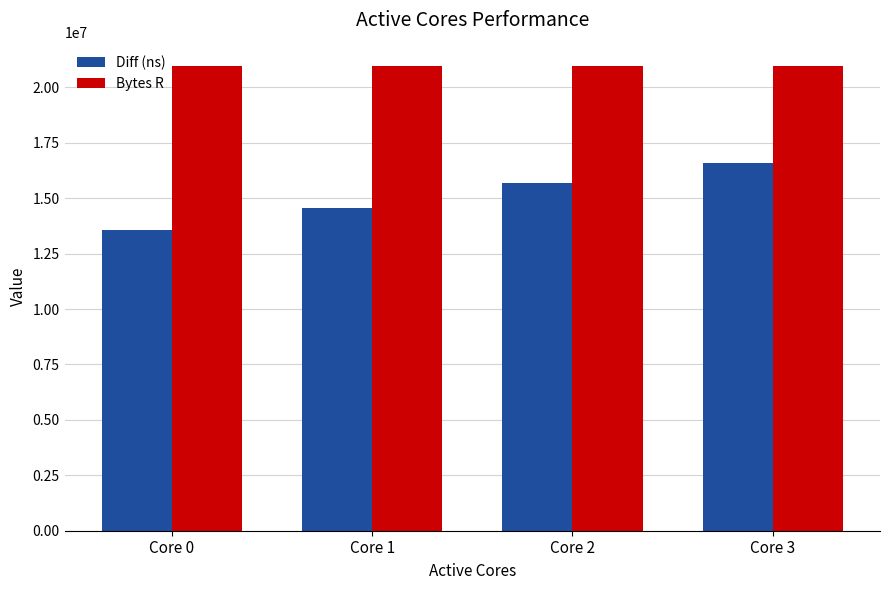

The Bytes R series shows 35579575 at Core 2. True or false?

False